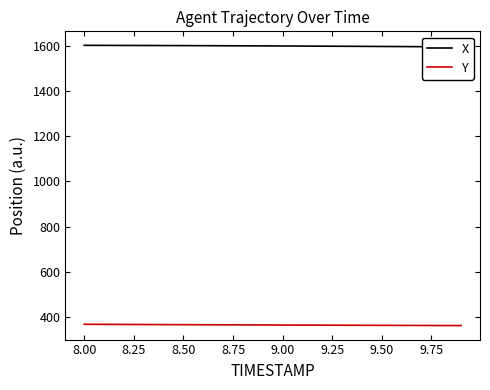

Reading left to right, extract all data points from this chart.

X: 1604.1	1603.9	1603.7	1603.5	1603.2	1602.9	1602.7	1602.3	1602.0	1601.7	1601.3	1600.9	1600.5	1600.1	1599.6	1599.2	1598.7	1598.2	1597.7	1597.2
Y: 366.4	366.0	365.7	365.3	365.0	364.6	364.3	364.0	363.6	363.3	363.0	362.7	362.4	362.2	361.9	361.6	361.4	361.1	360.9	360.6